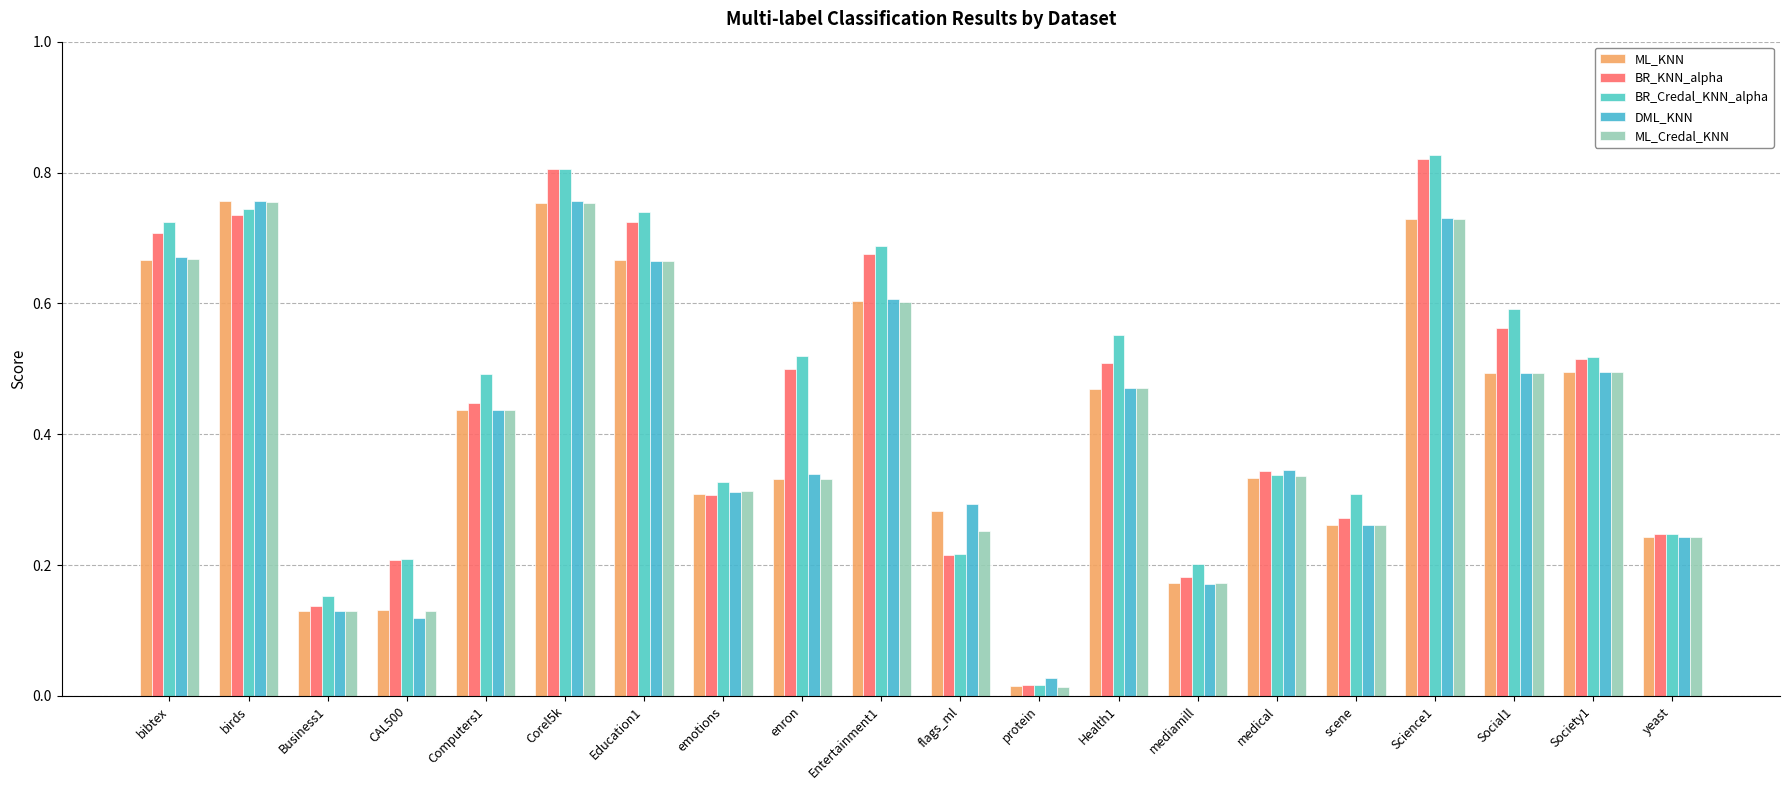

Reading left to right, transcribe all the data shown in this chart.

ML_KNN: bibtex=0.7	birds=0.8	Business1=0.1	CAL500=0.1	Computers1=0.4	Corel5k=0.8	Education1=0.7	emotions=0.3	enron=0.3	Entertainment1=0.6	flags_ml=0.3	protein=0.0	Health1=0.5	mediamill=0.2	medical=0.3	scene=0.3	Science1=0.7	Social1=0.5	Society1=0.5	yeast=0.2
BR_KNN_alpha: bibtex=0.7	birds=0.7	Business1=0.1	CAL500=0.2	Computers1=0.4	Corel5k=0.8	Education1=0.7	emotions=0.3	enron=0.5	Entertainment1=0.7	flags_ml=0.2	protein=0.0	Health1=0.5	mediamill=0.2	medical=0.3	scene=0.3	Science1=0.8	Social1=0.6	Society1=0.5	yeast=0.2
BR_Credal_KNN_alpha: bibtex=0.7	birds=0.7	Business1=0.2	CAL500=0.2	Computers1=0.5	Corel5k=0.8	Education1=0.7	emotions=0.3	enron=0.5	Entertainment1=0.7	flags_ml=0.2	protein=0.0	Health1=0.6	mediamill=0.2	medical=0.3	scene=0.3	Science1=0.8	Social1=0.6	Society1=0.5	yeast=0.2
DML_KNN: bibtex=0.7	birds=0.8	Business1=0.1	CAL500=0.1	Computers1=0.4	Corel5k=0.8	Education1=0.7	emotions=0.3	enron=0.3	Entertainment1=0.6	flags_ml=0.3	protein=0.0	Health1=0.5	mediamill=0.2	medical=0.3	scene=0.3	Science1=0.7	Social1=0.5	Society1=0.5	yeast=0.2
ML_Credal_KNN: bibtex=0.7	birds=0.8	Business1=0.1	CAL500=0.1	Computers1=0.4	Corel5k=0.8	Education1=0.7	emotions=0.3	enron=0.3	Entertainment1=0.6	flags_ml=0.3	protein=0.0	Health1=0.5	mediamill=0.2	medical=0.3	scene=0.3	Science1=0.7	Social1=0.5	Society1=0.5	yeast=0.2